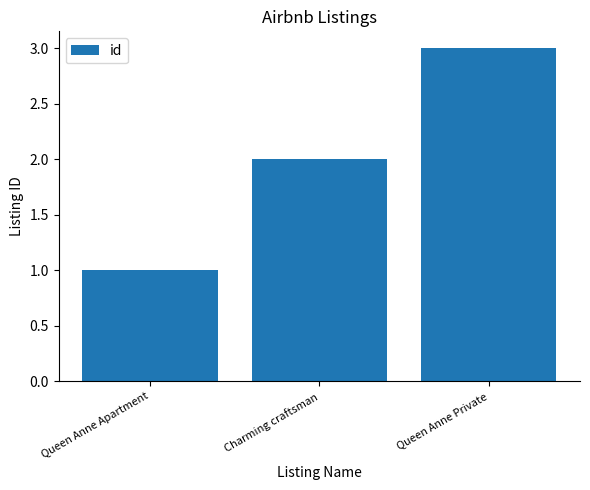

Between Charming craftsman and Queen Anne Private, which is larger?

Queen Anne Private